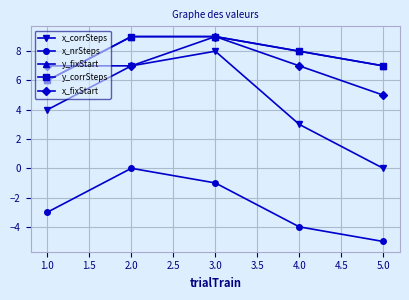

What is the value of the y_fixStart point at the 1st from the left?

6